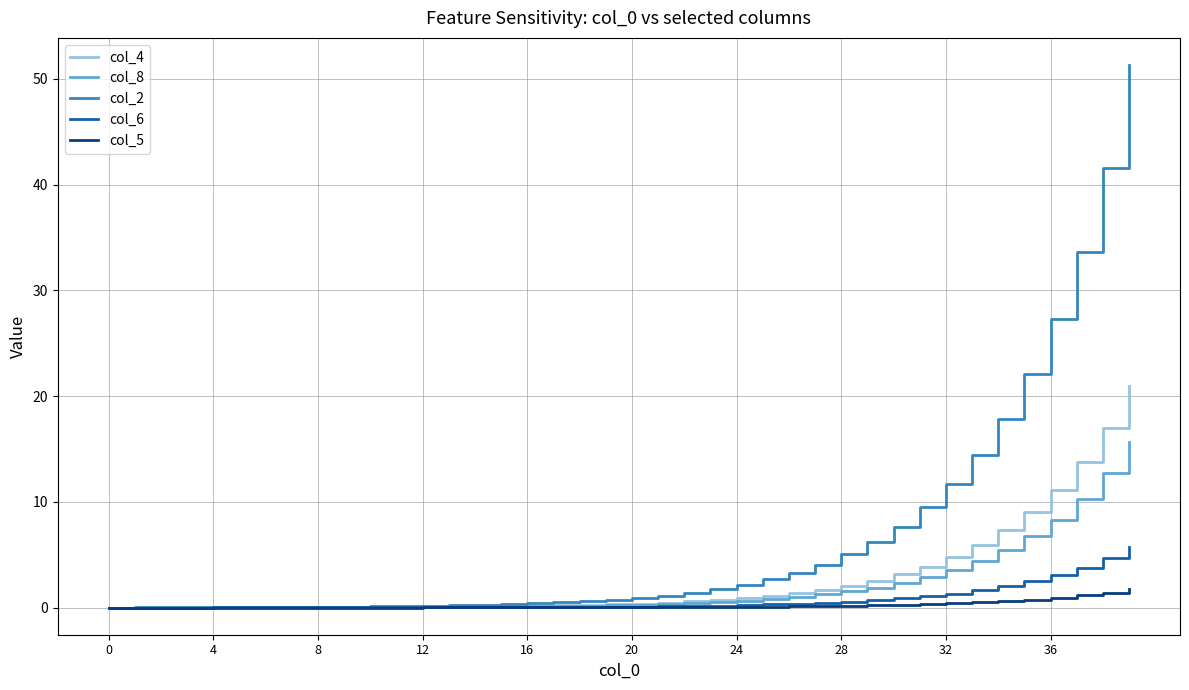

Rank the series by their maximum value, from lowest to highest.

col_5, col_6, col_8, col_4, col_2